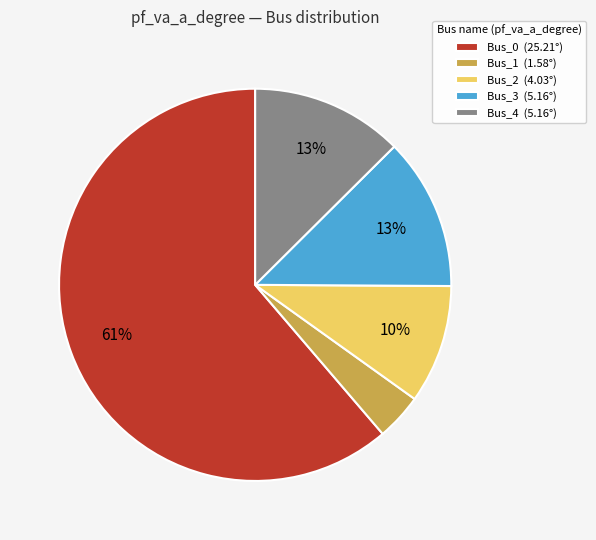

To the nearest percent, what is the average slice percentage?

20%